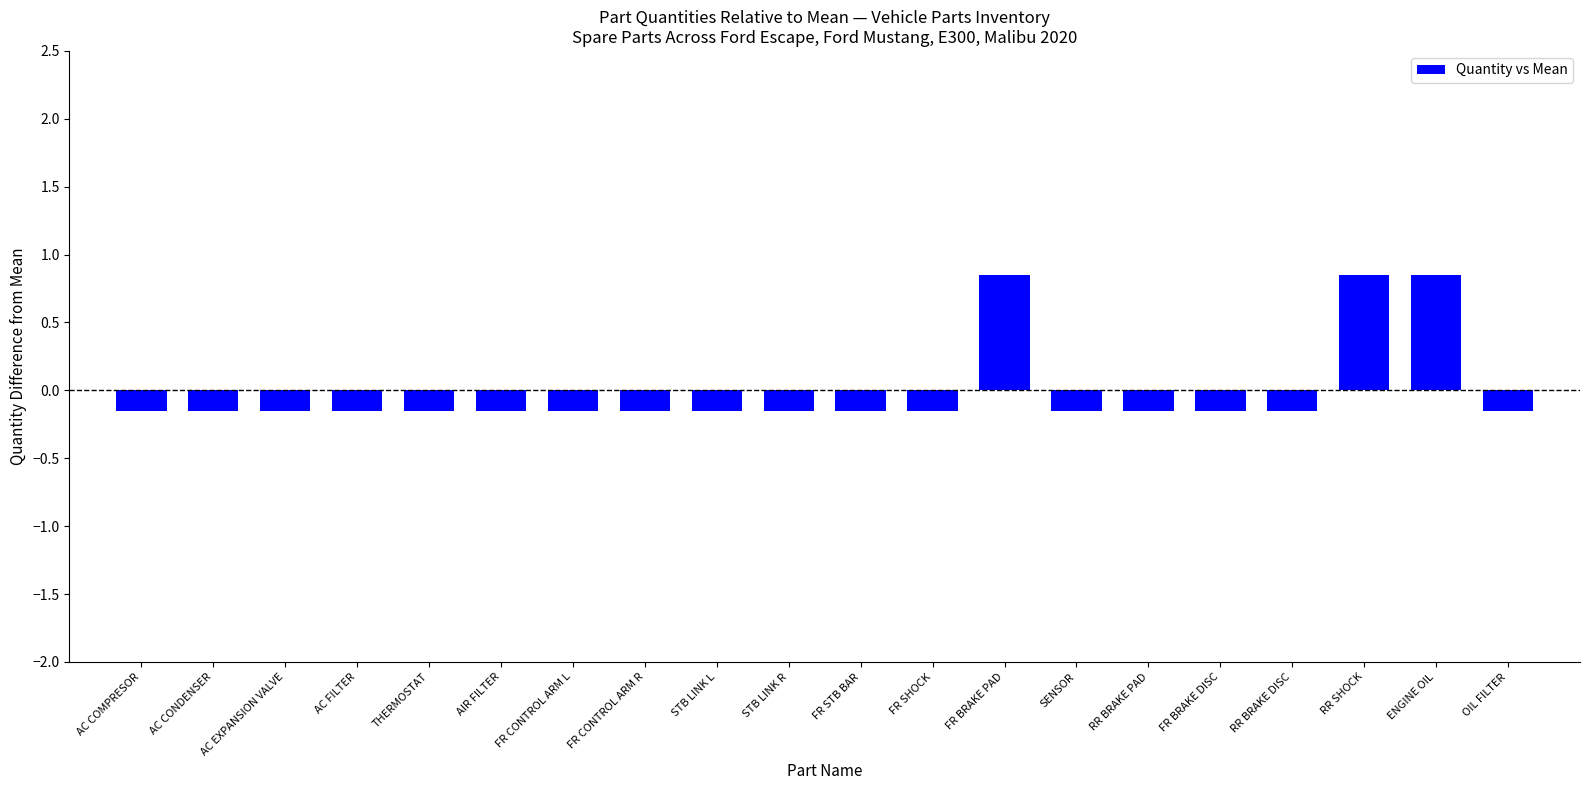

At which label does the data first exceed 0?

FR BRAKE PAD